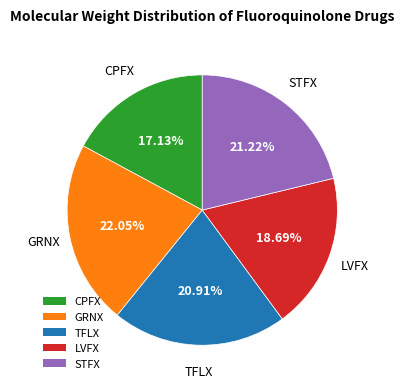

Which category has the biggest portion of the pie?

GRNX